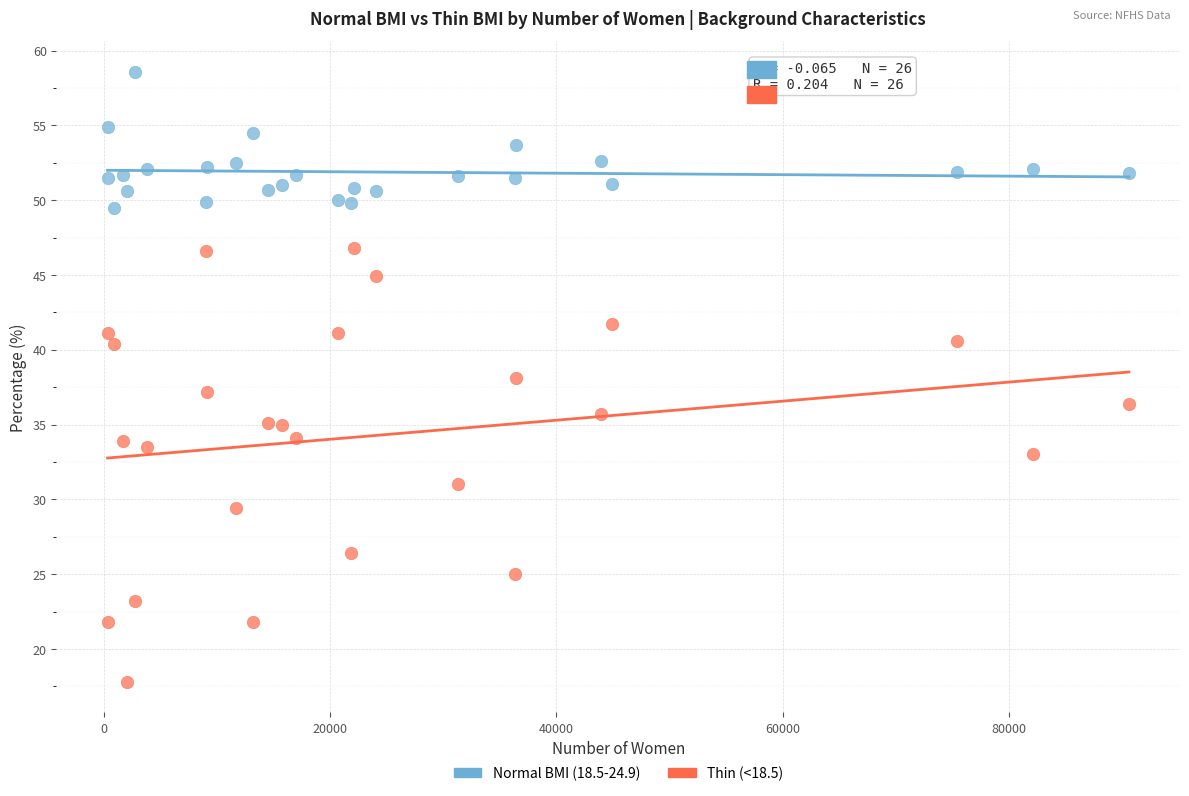

What are all the series names shown in the legend?

Normal BMI (18.5-24.9), Thin (<18.5)